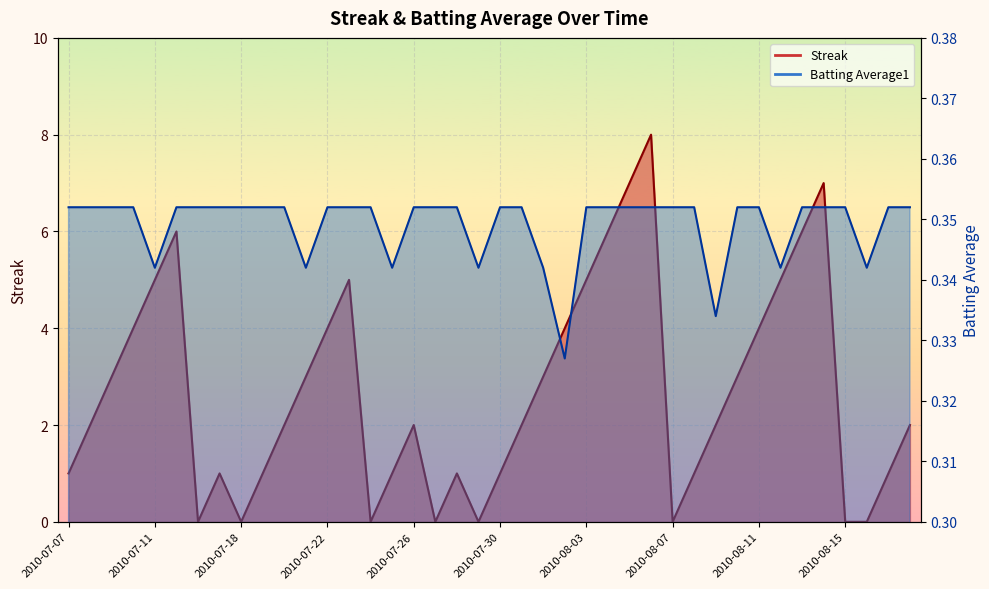

How many values in Streak are above zero?

32